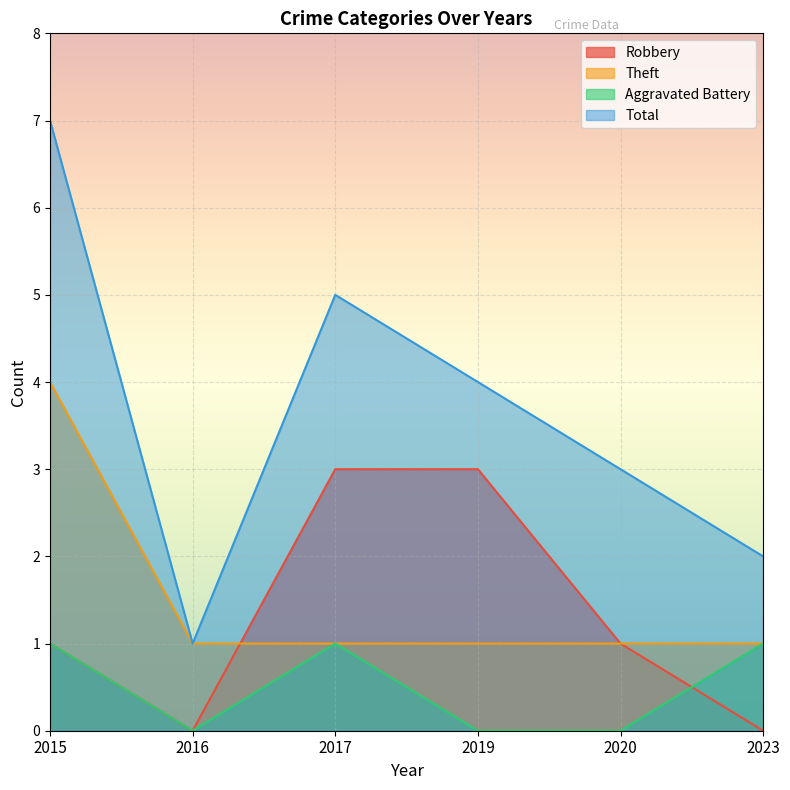

At which category does Robbery reach its first local valley?

2016